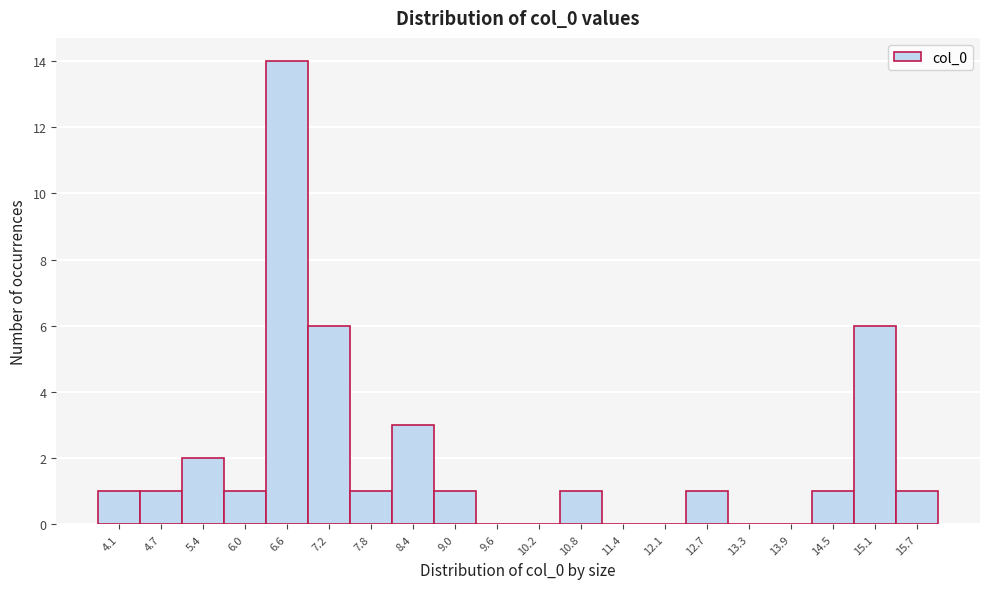

Reading right to left, list all the values displayed in this chart.

15.7=1	15.1=6	14.5=1	13.9=0	13.3=0	12.7=1	12.1=0	11.4=0	10.8=1	10.2=0	9.6=0	9.0=1	8.4=3	7.8=1	7.2=6	6.6=14	6.0=1	5.4=2	4.7=1	4.1=1